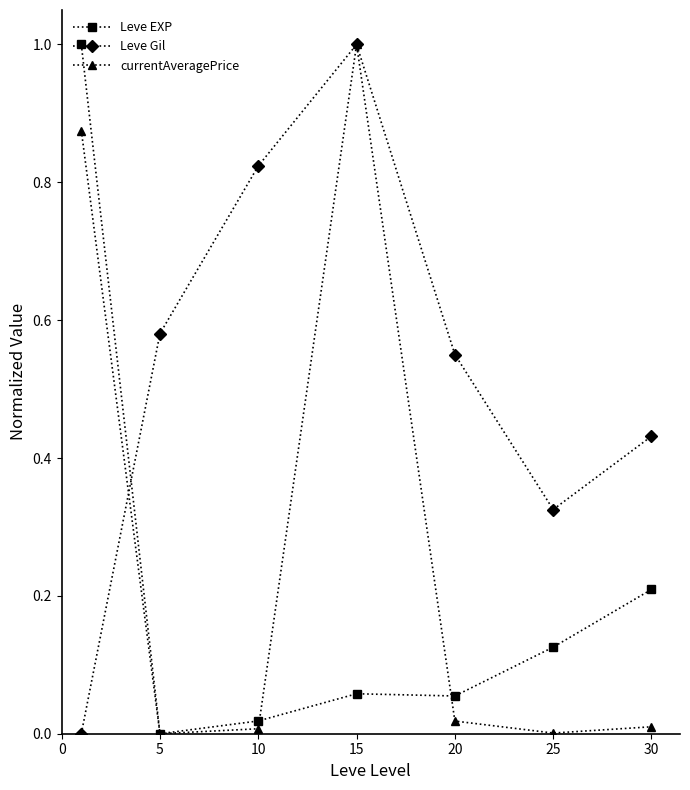

List the series in order of their overall mean, highest first.

Leve Gil, currentAveragePrice, Leve EXP